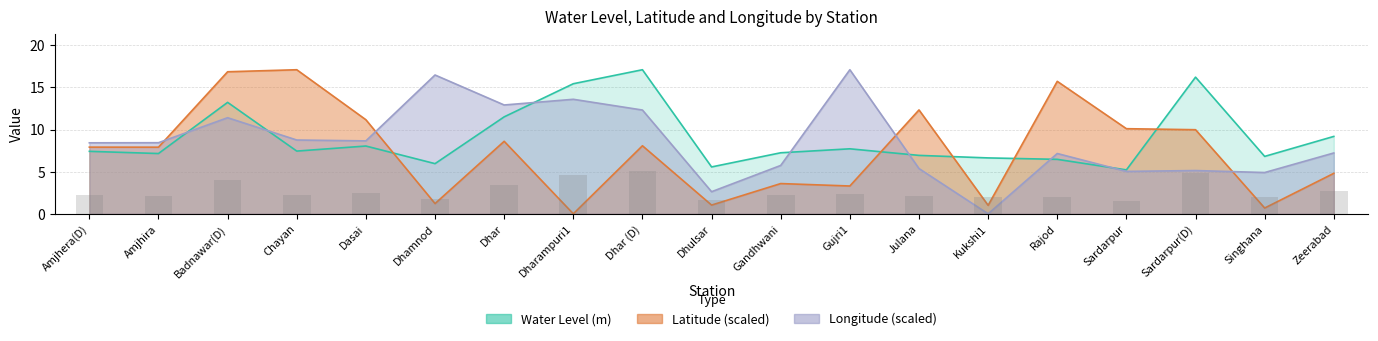

Between Amjhira and Rajod, which series saw the biggest shift?

Latitude